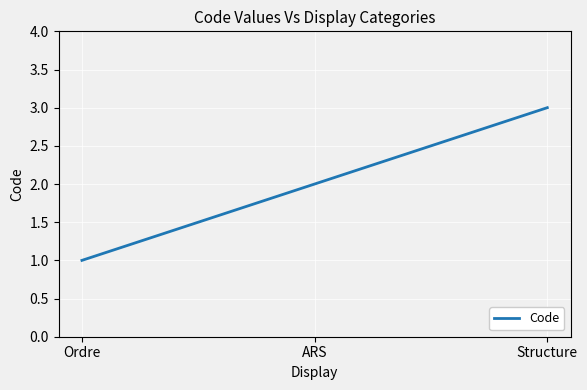

What is the ratio of the value at ARS to the value at Ordre?

2.0